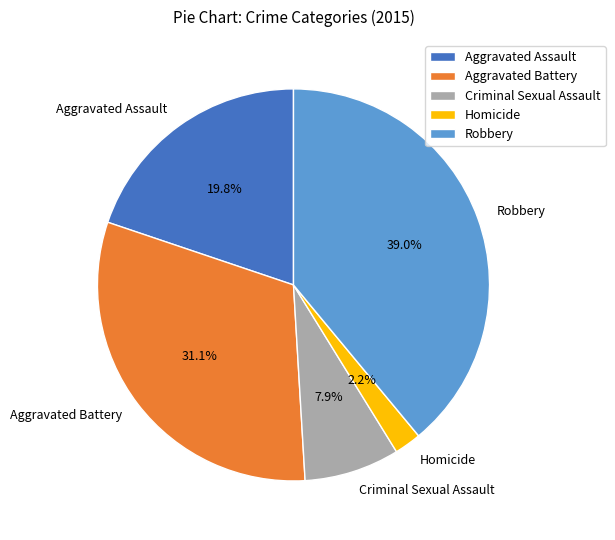

Is Aggravated Assault the majority of the pie?

No